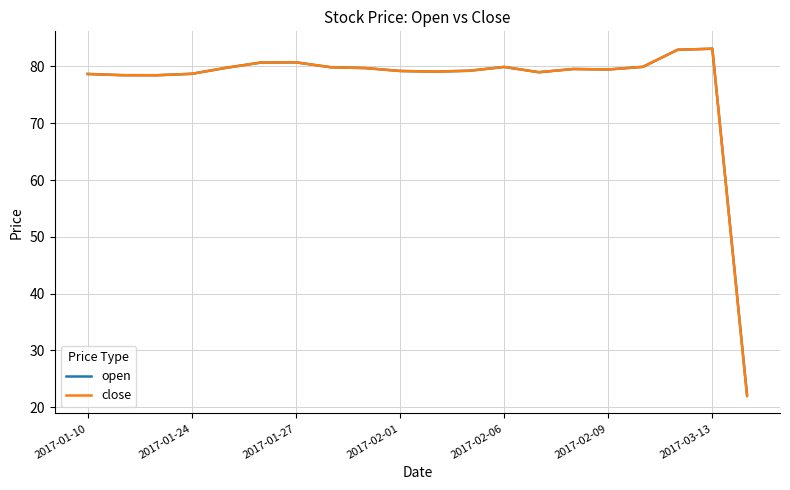

Which series has the widest spread of values?

close